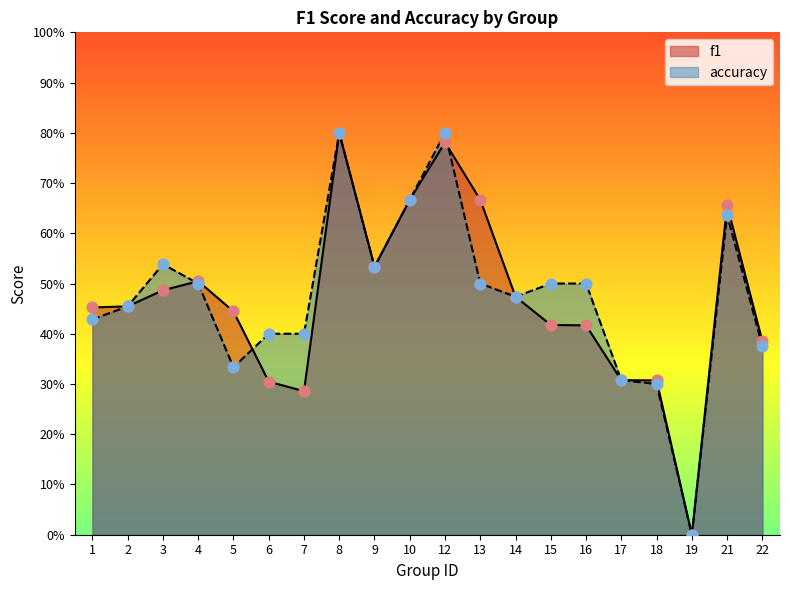

At how many categories does at least one series exceed 0?

19